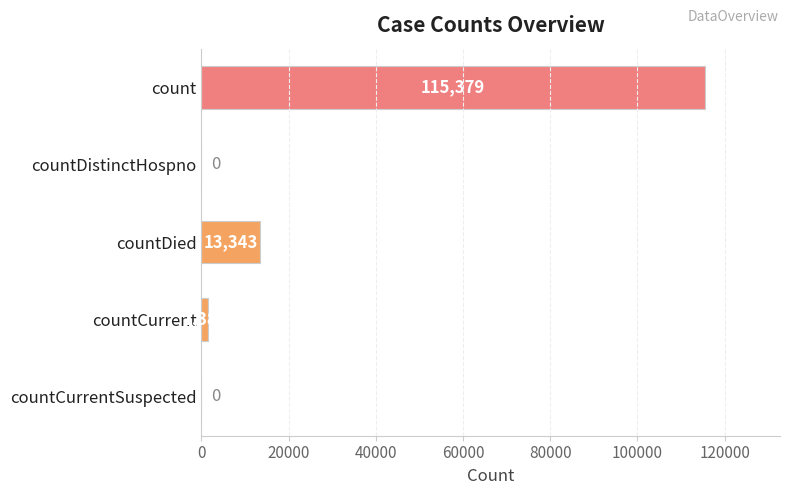

Where is the data nearest to the value 57689?

countDied